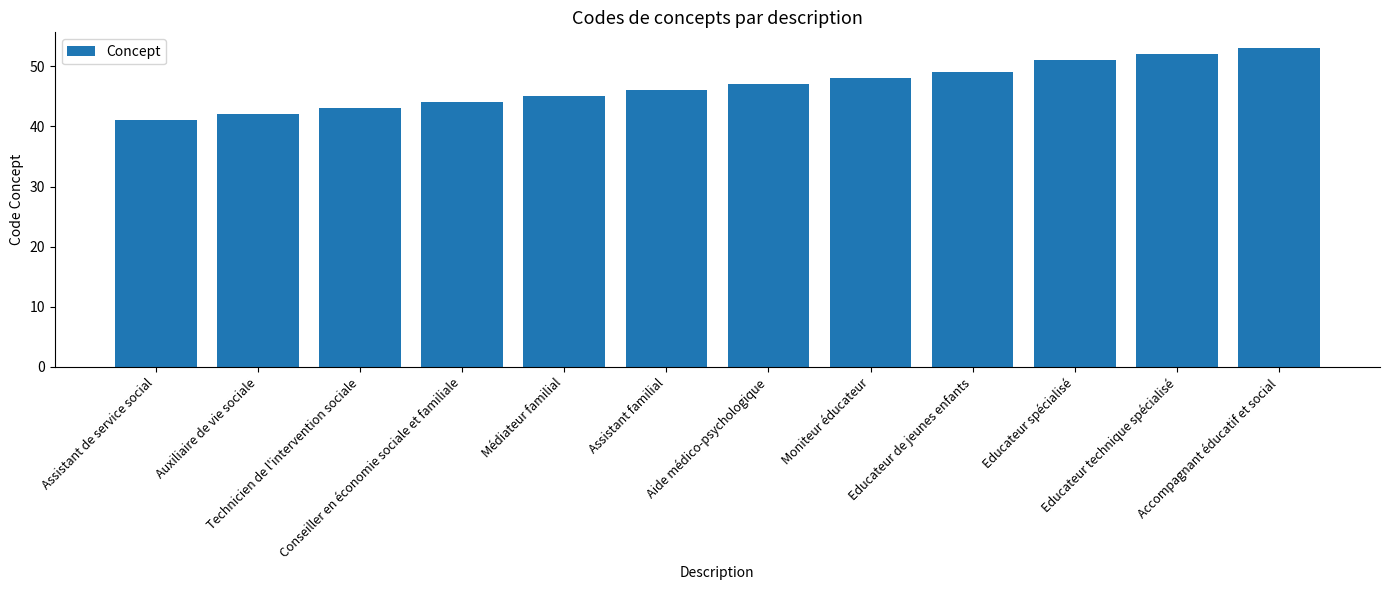

What is the change in value from Médiateur familial to Moniteur éducateur?

+3